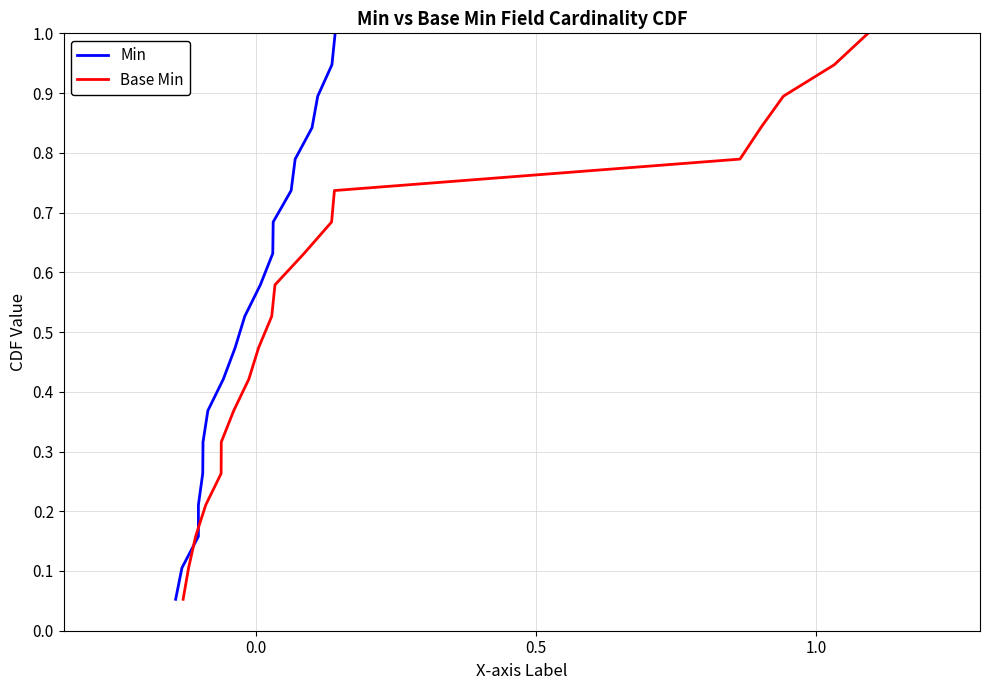

What is the sum of all Min values?

10.0